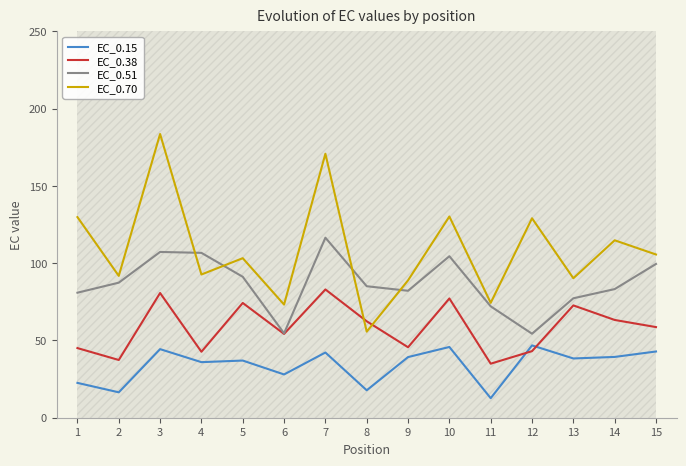

Reading right to left, list all the values displayed in this chart.

EC_0.15: 42.9	39.3	38.4	46.8	12.6	45.8	39.2	17.8	42.2	28.0	37.0	36.0	44.4	16.4	22.5
EC_0.38: 58.7	63.3	72.7	43.1	35.0	77.2	45.6	62.4	83.0	54.2	74.3	42.7	80.7	37.4	45.1
EC_0.51: 99.5	83.2	77.3	54.4	72.1	104.5	82.2	85.1	116.5	54.6	91.2	106.7	107.3	87.4	80.9
EC_0.70: 105.6	114.8	90.3	129.1	74.3	130.2	88.9	55.7	170.9	73.2	103.2	92.7	183.6	91.8	129.8